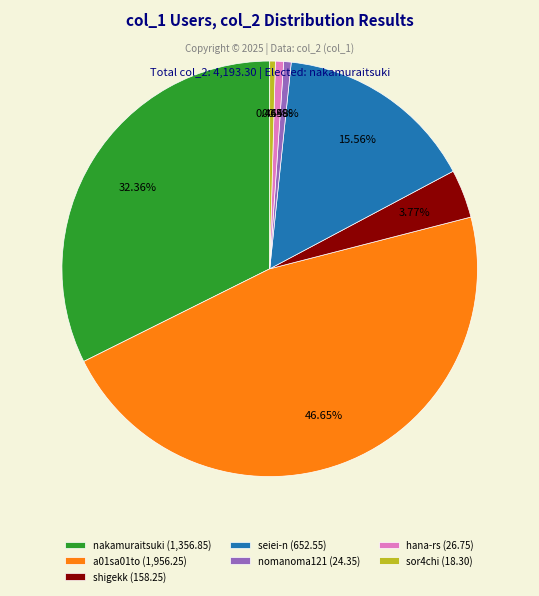

Does any single category account for the majority?

No